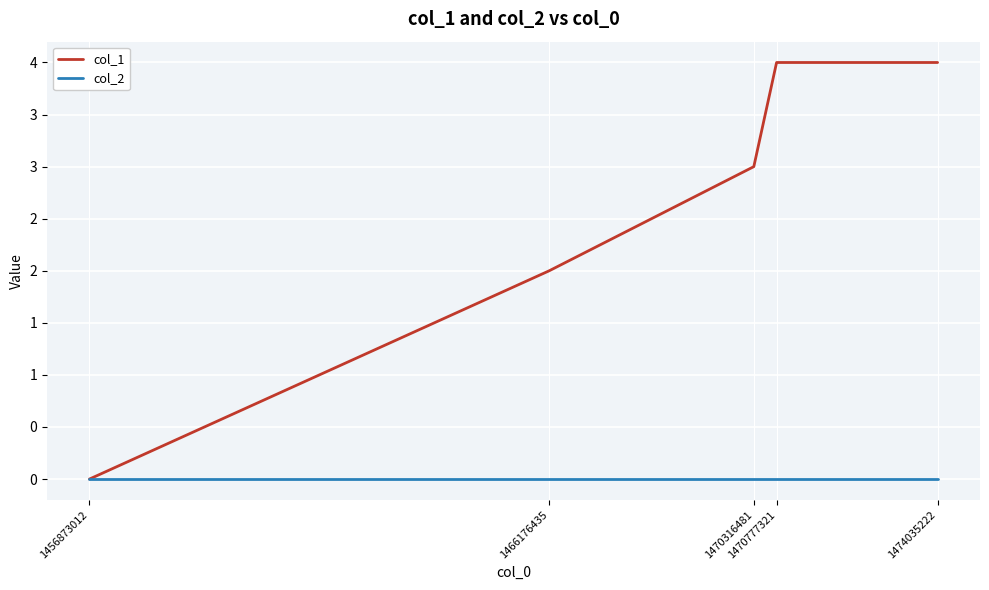

What are all the series names shown in the legend?

col_1, col_2